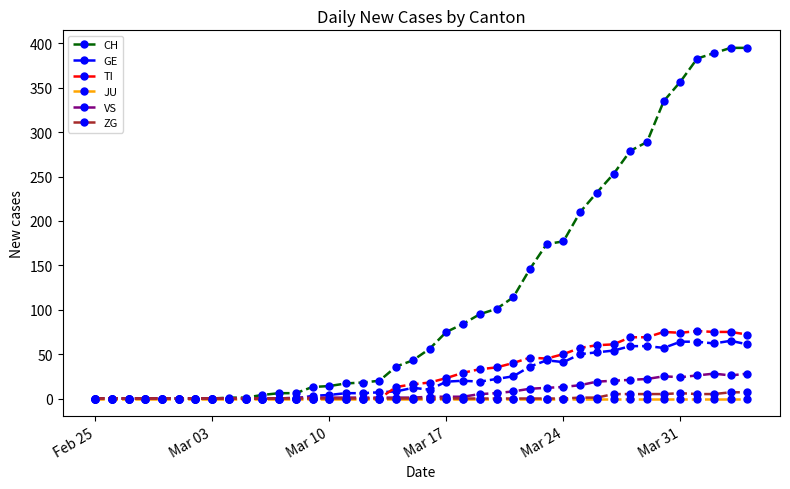

Which series has the widest spread of values?

CH